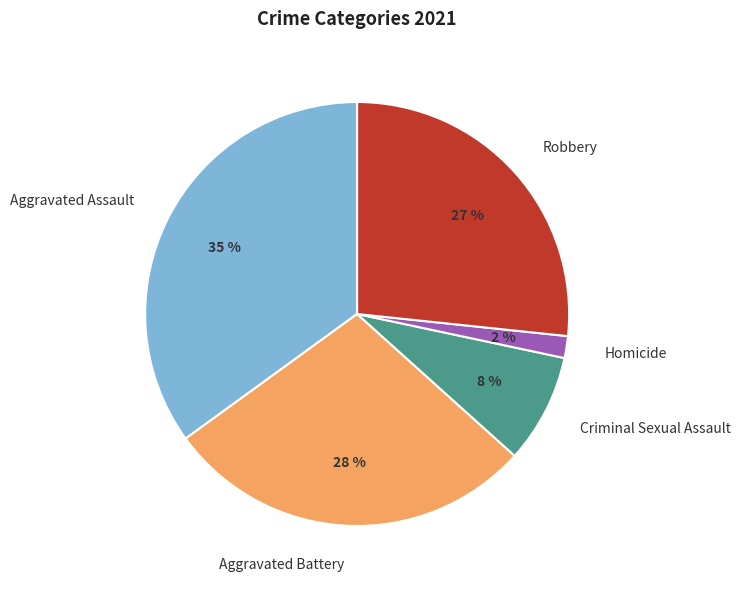

Rank the categories by value from highest to lowest.

Aggravated Assault, Aggravated Battery, Robbery, Criminal Sexual Assault, Homicide